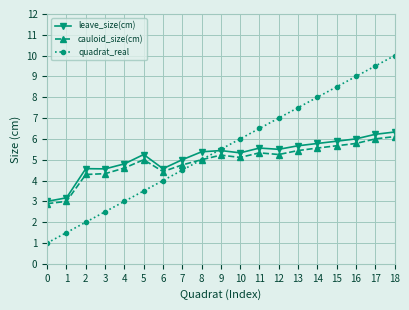

What is the value of the quadrat_real point at the 15th from the left?

8.0